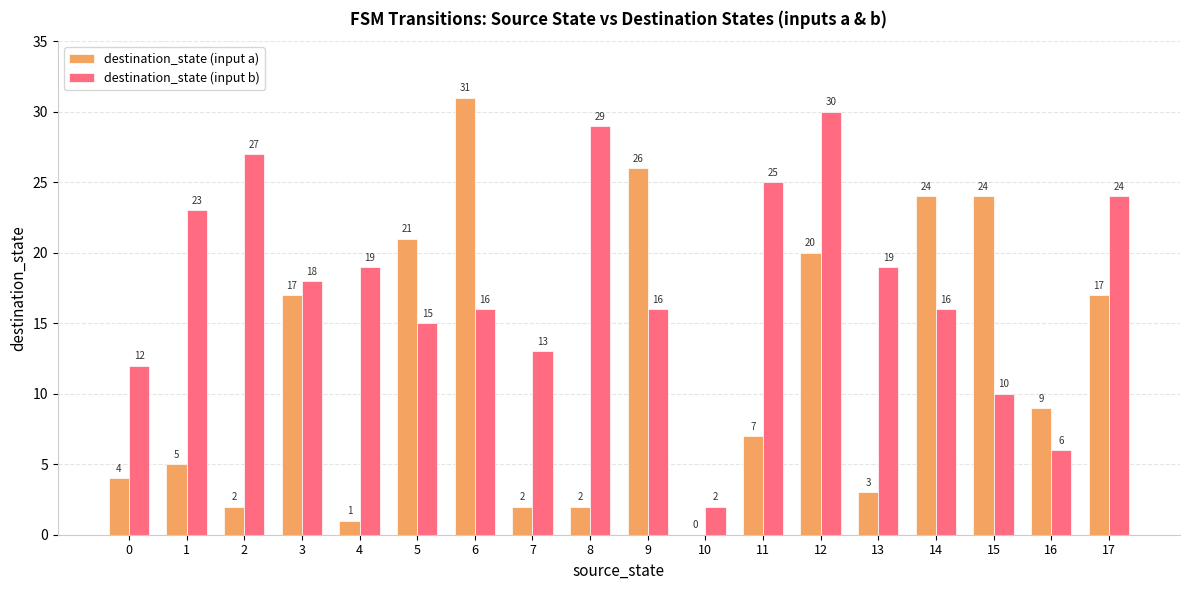

How many categories are shown in the chart?

18